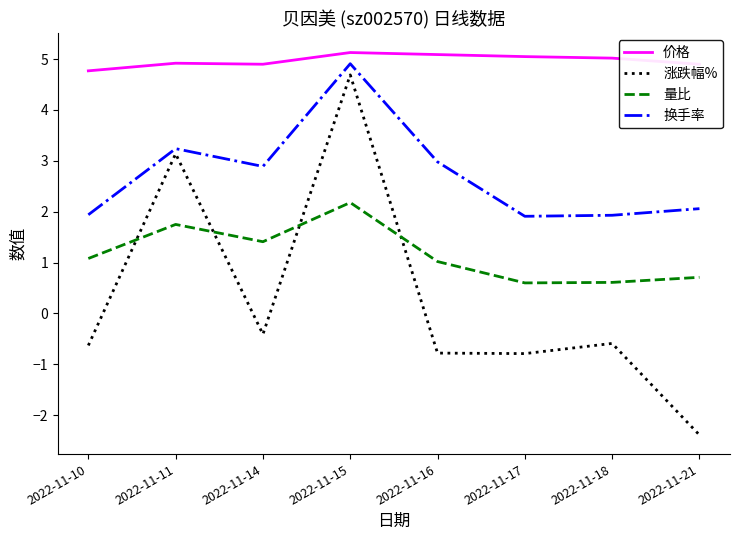

Is the value of 涨跌幅% at 2022-11-14 greater than the value of 量比 at 2022-11-18?

No